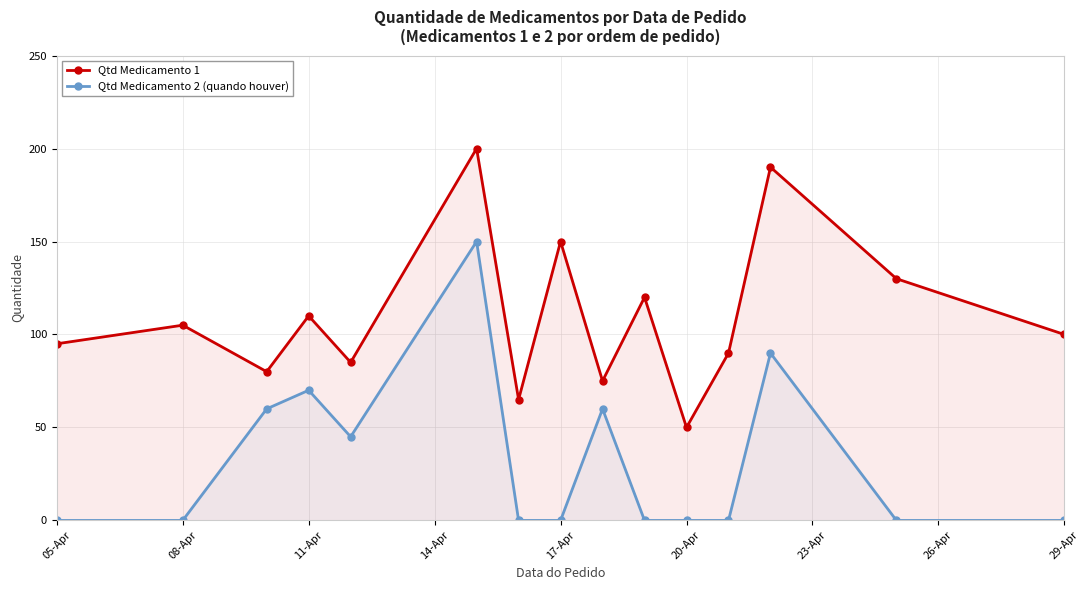

Where is Qtd Medicamento 2 (quando houver) nearest to the value 75?

11-Apr